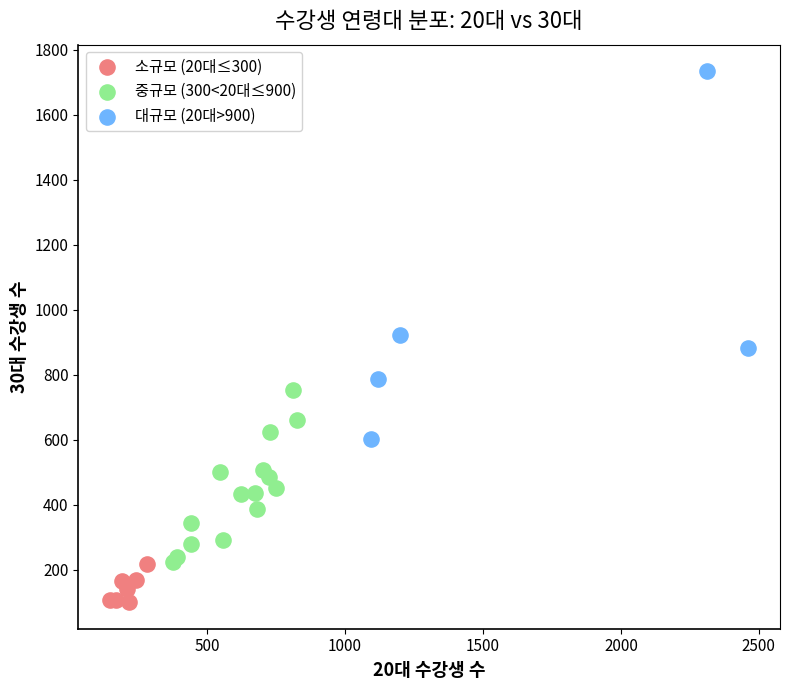

Which series has the largest Y range (max minus min)?

대규모 (20대>900)